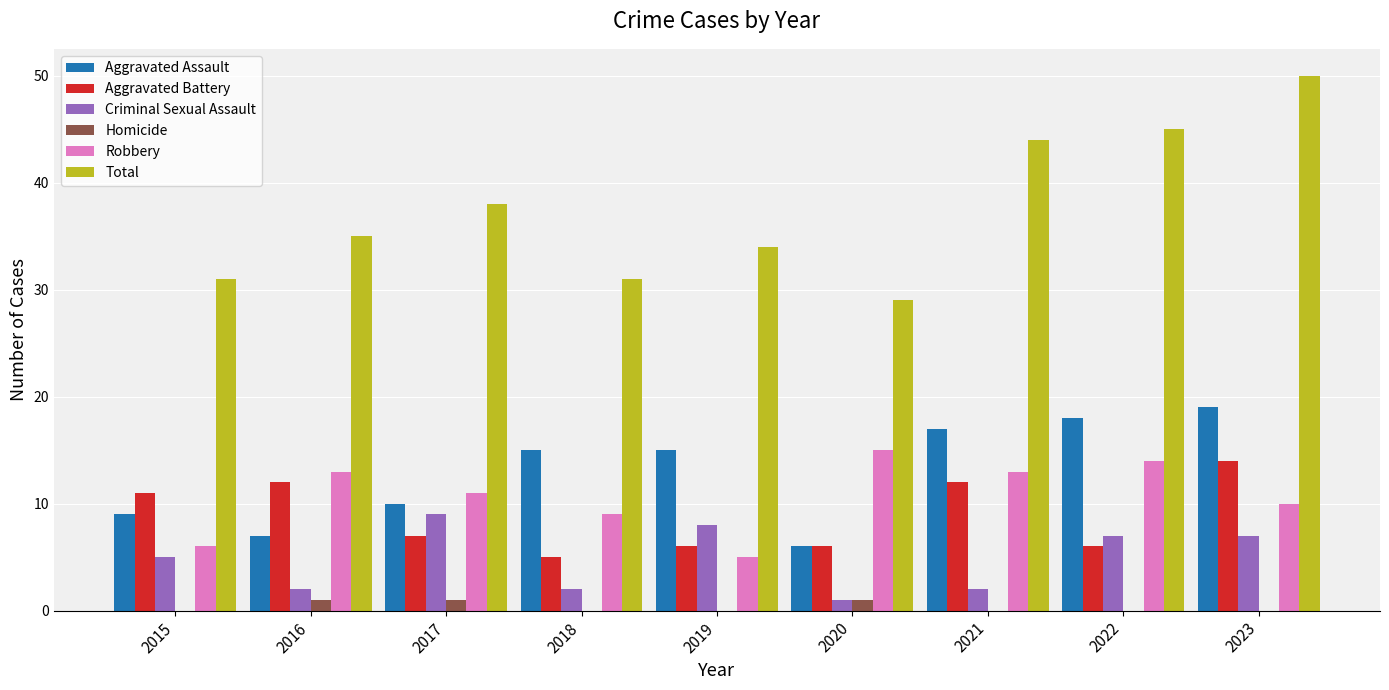

Which category has the highest value in the Aggravated Battery series?

2023